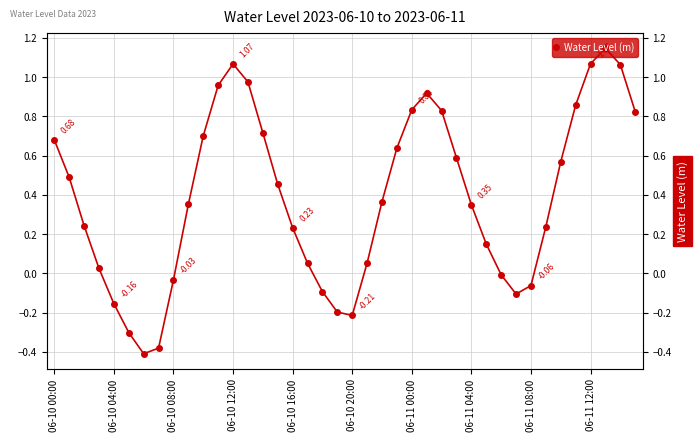

At which category does the data reach its first local peak?

06-10 12:00